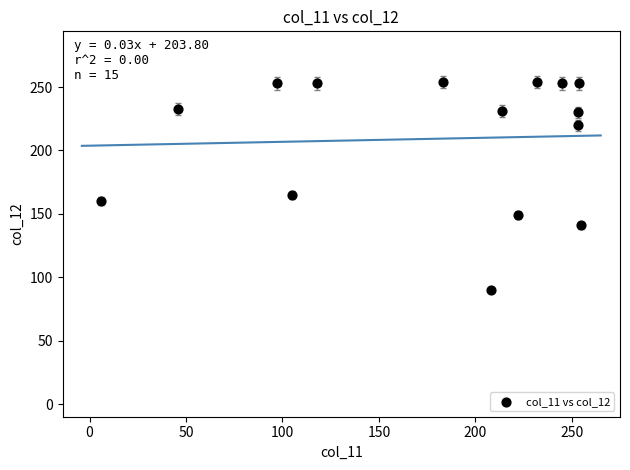

What Y value in the scatter plot is closest to 172?

165